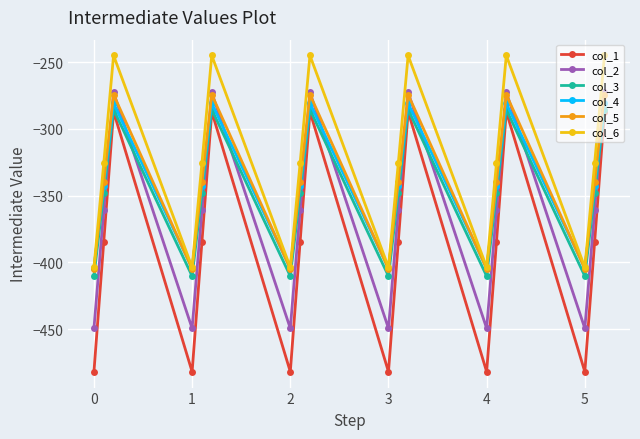

Reading left to right, list all the values displayed in this chart.

col_1: -482.0	-384.6	-287.1	-482.0	-384.6	-287.1	-482.0	-384.6	-287.1	-482.0	-384.6	-287.1	-482.0	-384.6	-287.1	-482.0	-384.6	-287.1
col_2: -449.5	-361.1	-272.7	-449.5	-361.1	-272.7	-449.5	-361.1	-272.7	-449.5	-361.1	-272.7	-449.5	-361.1	-272.7	-449.5	-361.1	-272.7
col_3: -410.3	-347.9	-285.5	-410.3	-347.9	-285.5	-410.3	-347.9	-285.5	-410.3	-347.9	-285.5	-410.3	-347.9	-285.5	-410.3	-347.9	-285.5
col_4: -404.4	-342.7	-281.0	-404.4	-342.7	-281.0	-404.4	-342.7	-281.0	-404.4	-342.7	-281.0	-404.4	-342.7	-281.0	-404.4	-342.7	-281.0
col_5: -404.9	-339.6	-274.4	-404.9	-339.6	-274.4	-404.9	-339.6	-274.4	-404.9	-339.6	-274.4	-404.9	-339.6	-274.4	-404.9	-339.6	-274.4
col_6: -403.8	-325.7	-245.0	-403.8	-325.7	-245.0	-403.8	-325.7	-245.0	-403.8	-325.7	-245.0	-403.8	-325.7	-245.0	-403.8	-325.7	-245.0